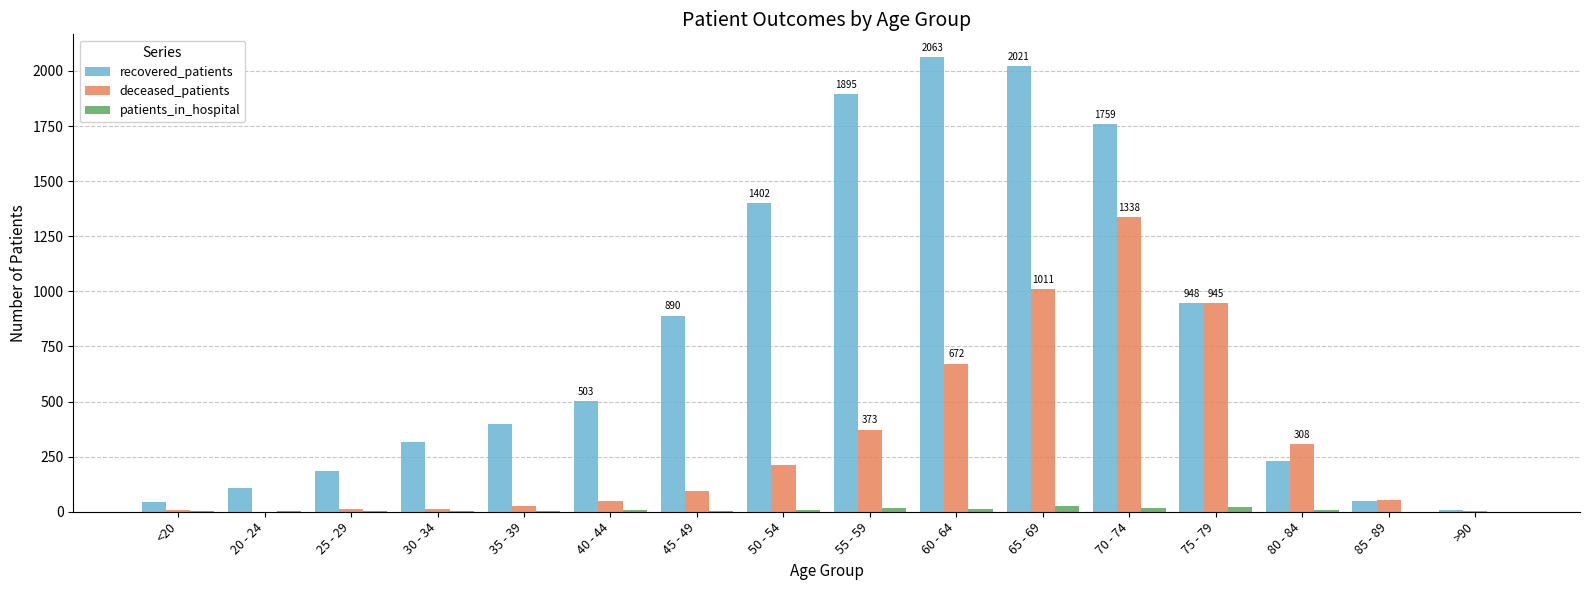

Between <20 and 30 - 34, which series saw the biggest shift?

recovered_patients